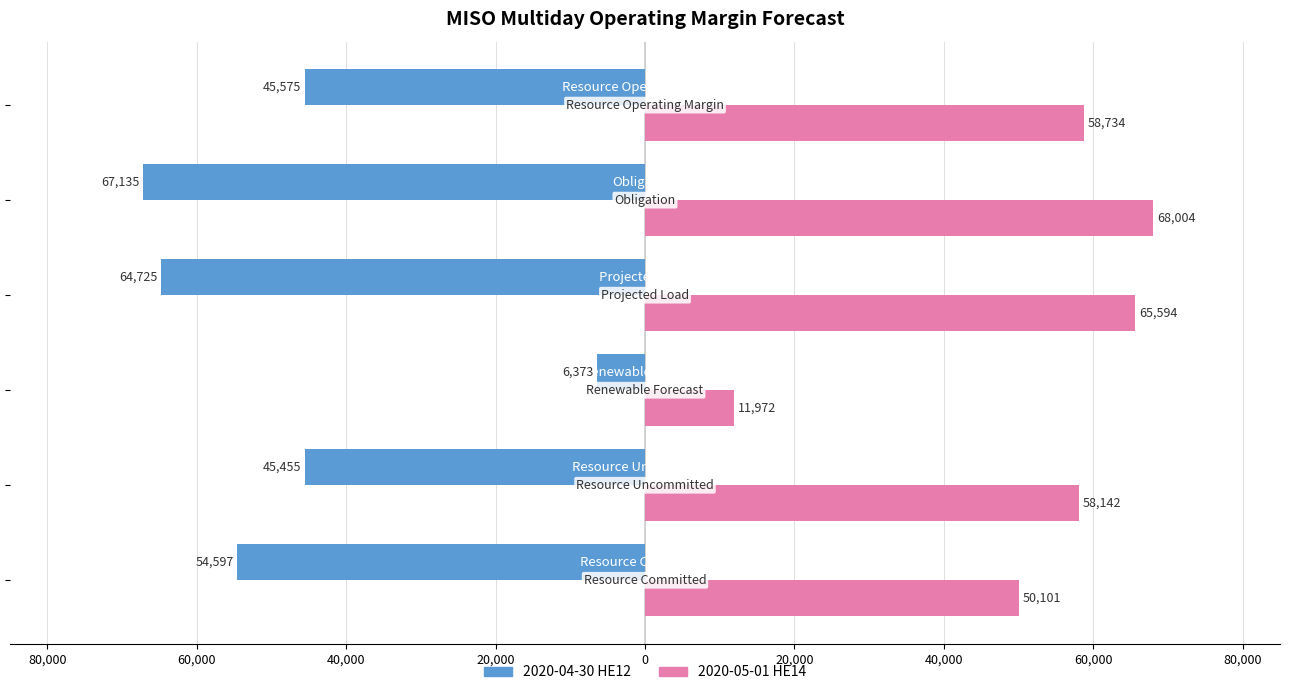

What are all the series names shown in the legend?

2020-04-30 HE12, 2020-05-01 HE14